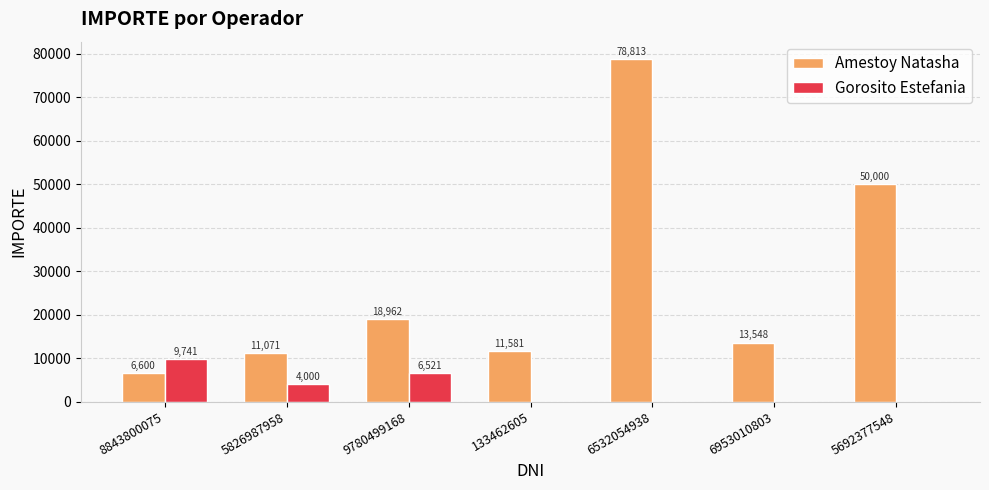

How many series are shown in this chart?

2